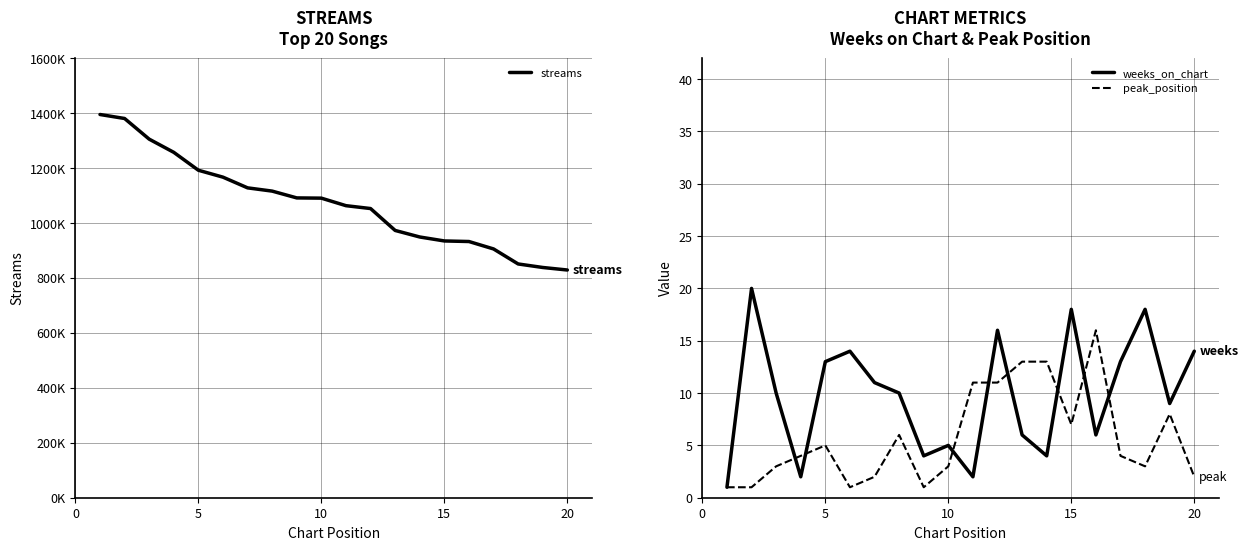

The value of weeks_on_chart at 5 is 23. True or false?

False